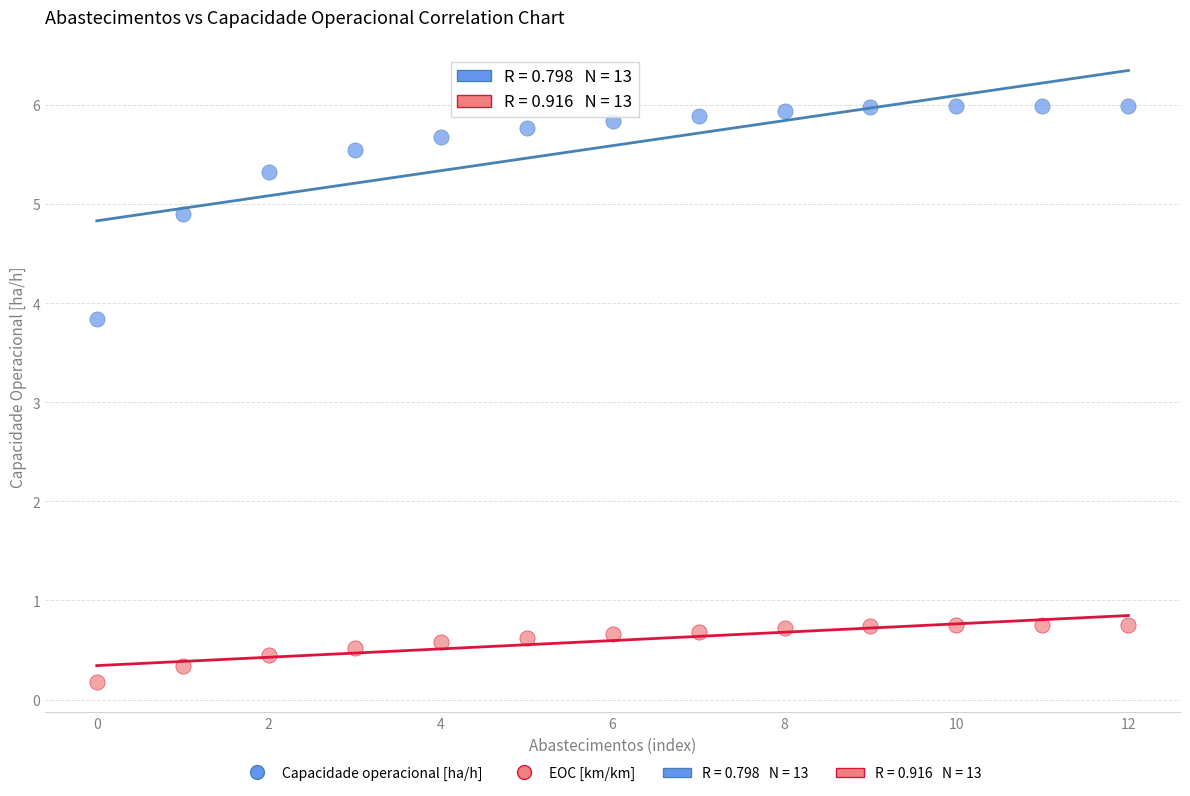

Which series has the largest Y range (max minus min)?

Capacidade operacional [ha/h]